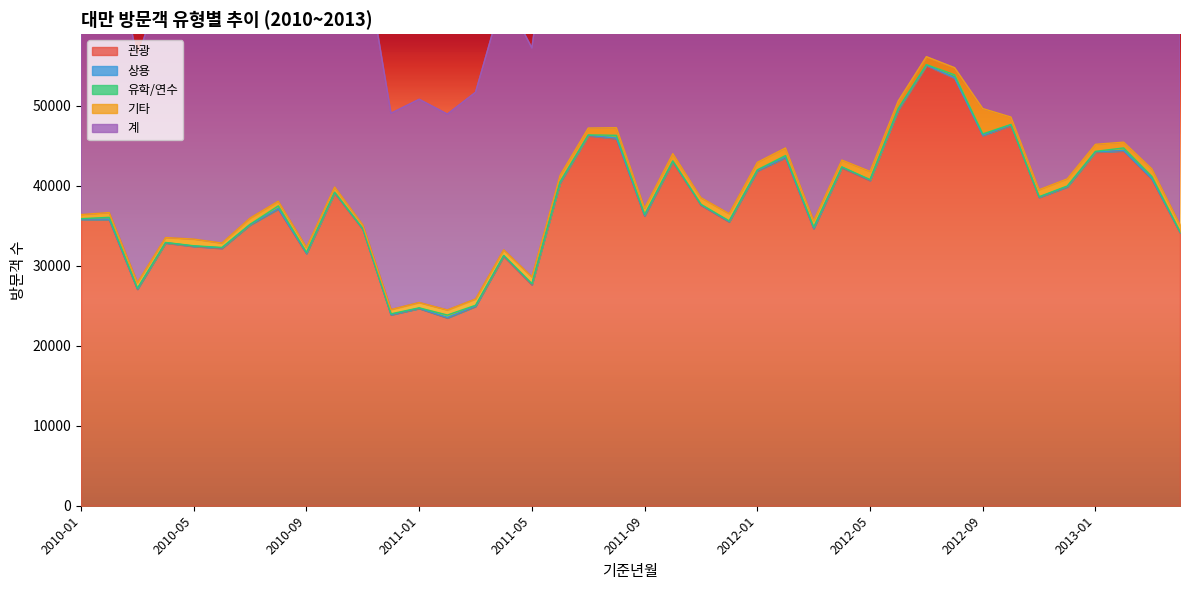

List the labels in order of 상용 value, smallest first.

2011-01, 2013-04, 2010-11, 2012-11, 2010-07, 2010-04, 2012-09, 2013-01, 2010-05, 2010-01, 2010-09, 2012-12, 2010-12, 2011-03, 2010-02, 2010-03, 2012-02, 2011-12, 2012-03, 2013-02, 2011-02, 2011-07, 2011-06, 2011-11, 2013-03, 2010-10, 2012-07, 2012-10, 2010-08, 2010-06, 2011-08, 2012-01, 2012-06, 2011-09, 2011-10, 2012-05, 2012-08, 2011-04, 2012-04, 2011-05